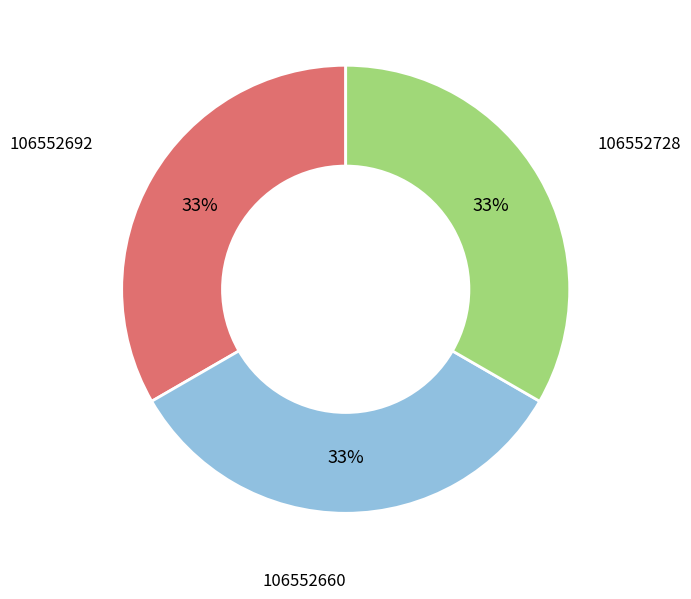

Does any single category account for the majority?

No